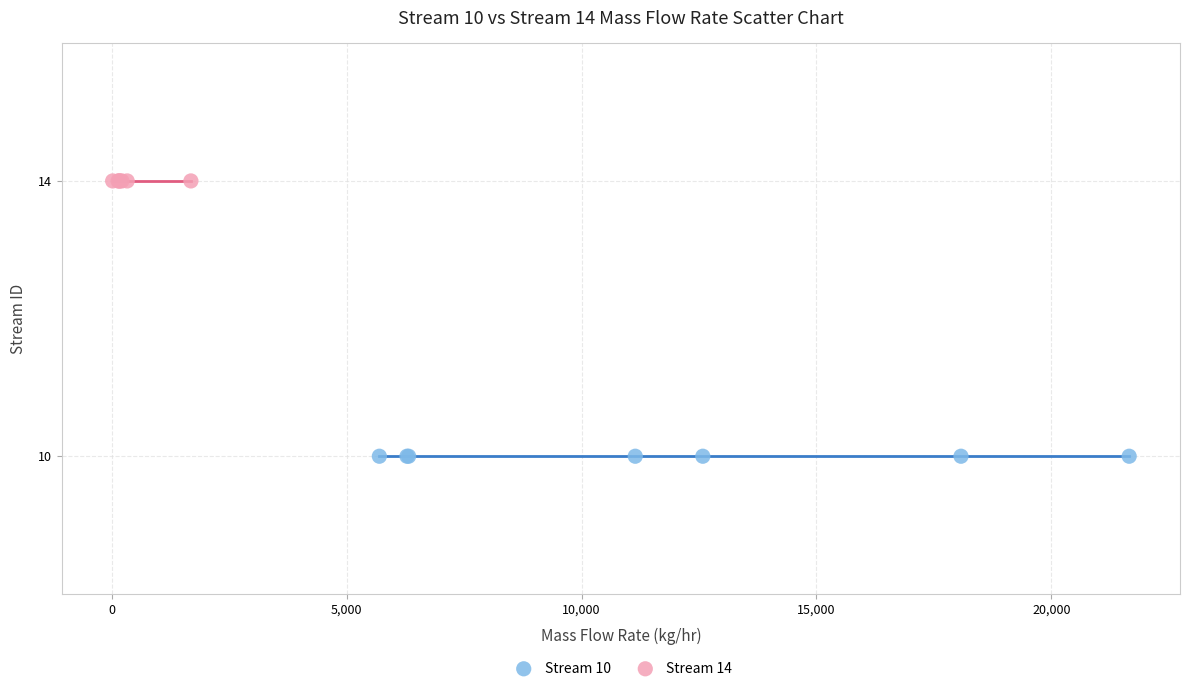

Which series contains the lowest Y value?

Stream 10